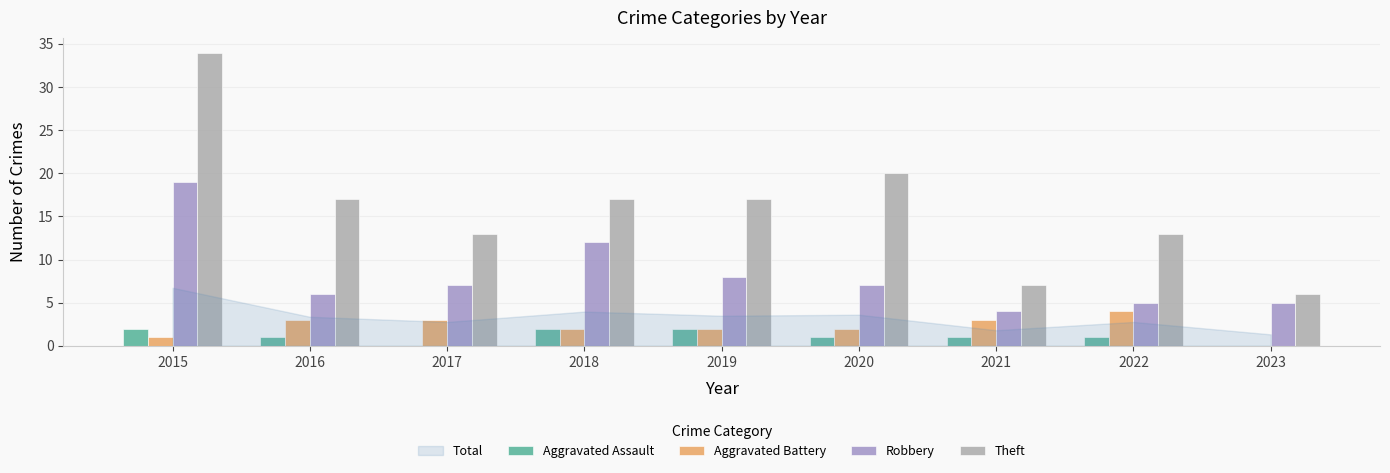

What is the sum of all Theft values?

144